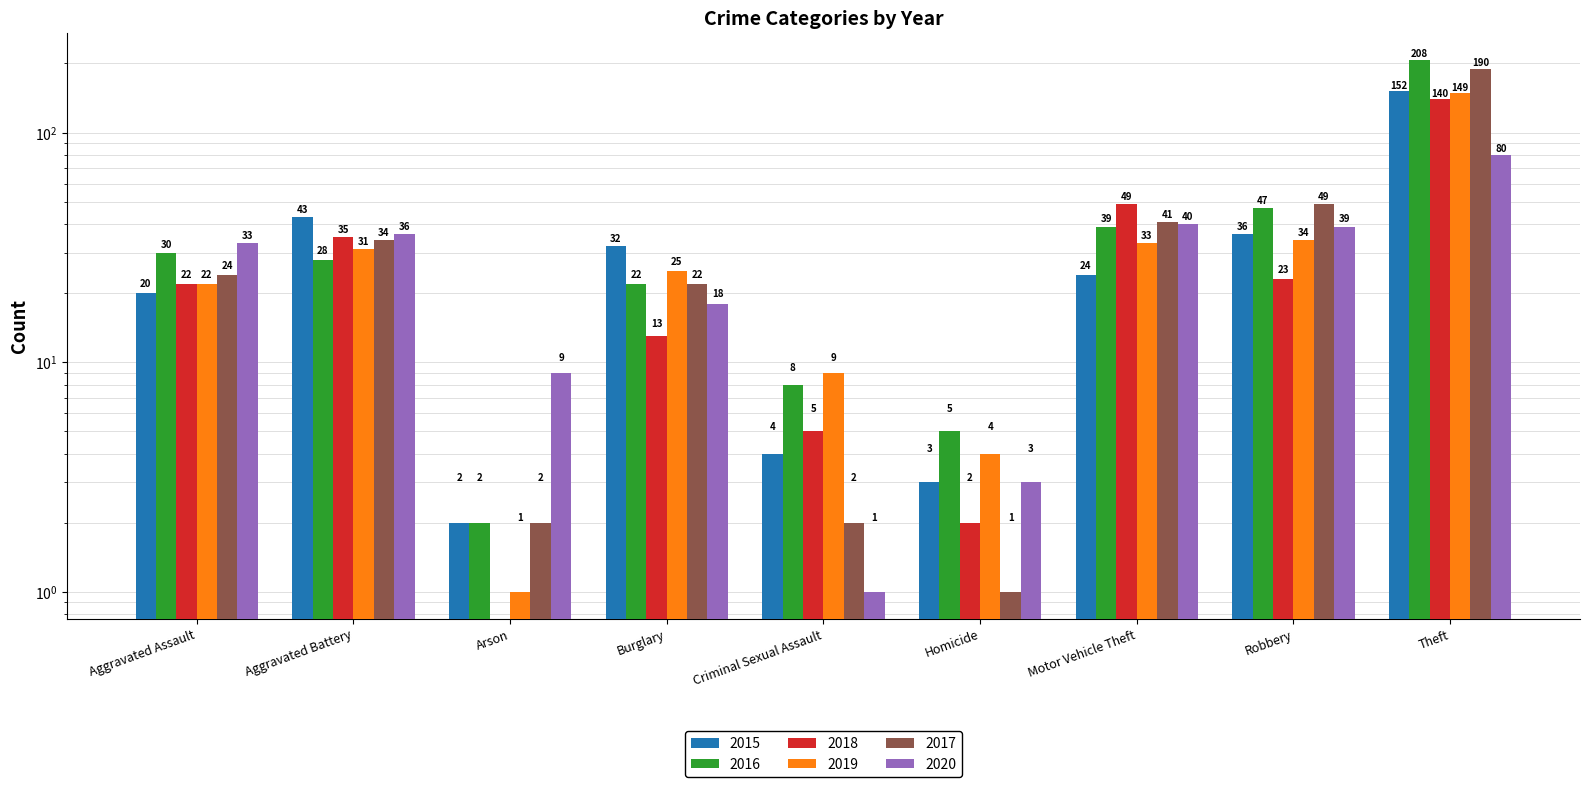

At Homicide, list the series in order from largest to smallest.

2016, 2019, 2015, 2020, 2018, 2017